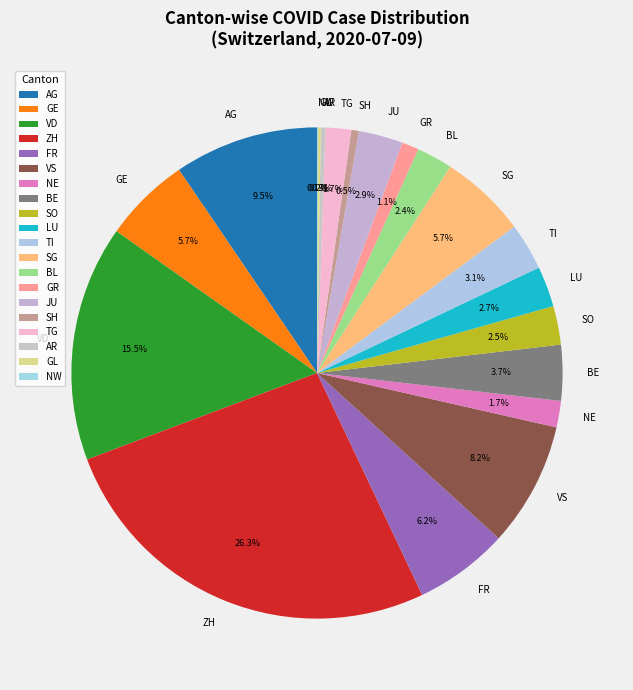

Does any single category account for the majority?

No